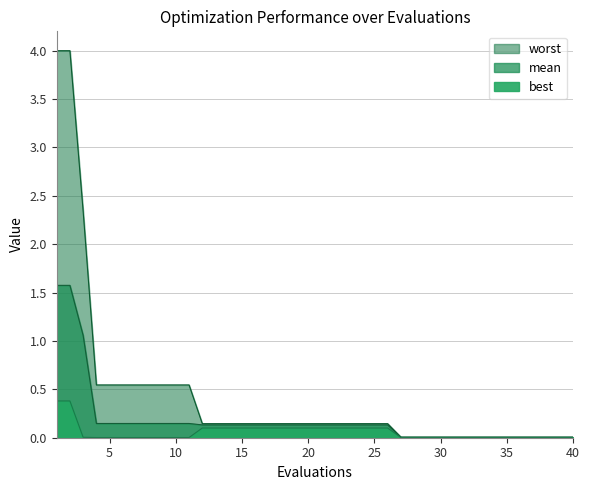

Rank the series by their average value, from lowest to highest.

best, mean, worst